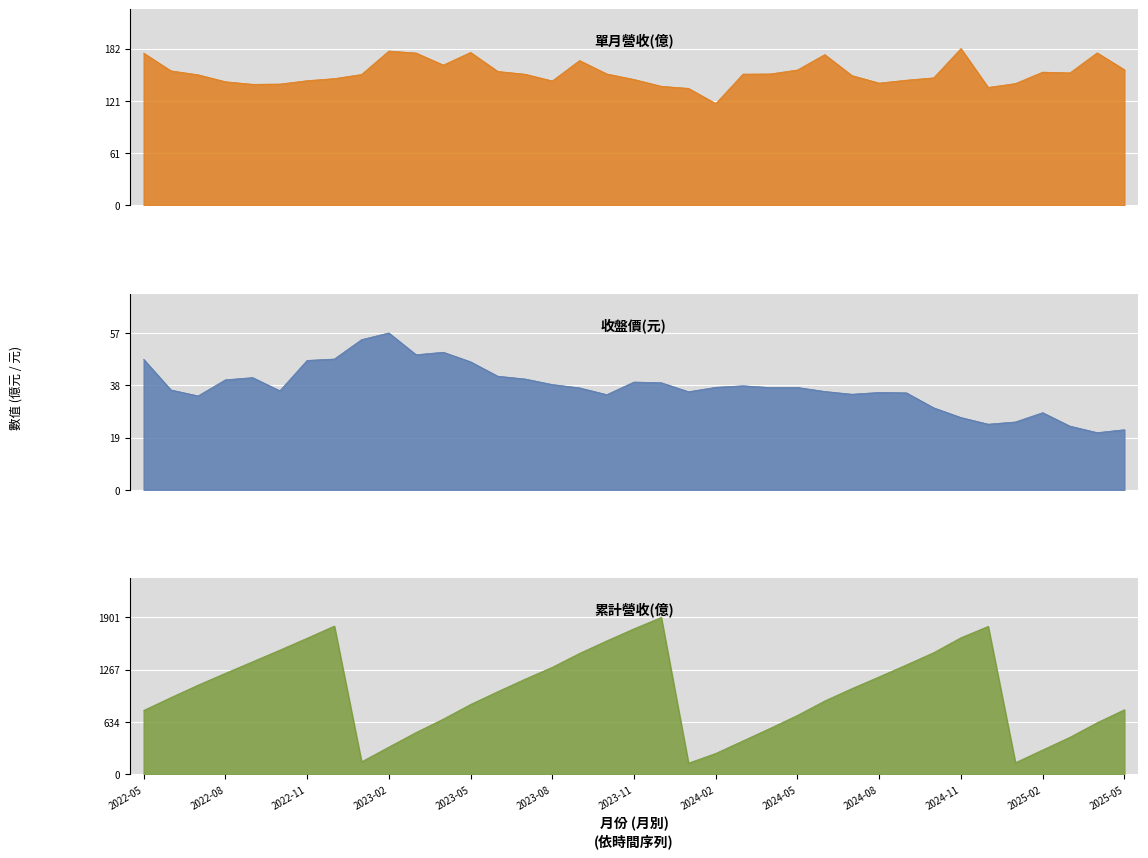

What are all the series names shown in the legend?

單月營收(億), 收盤價, 累計營收(億)